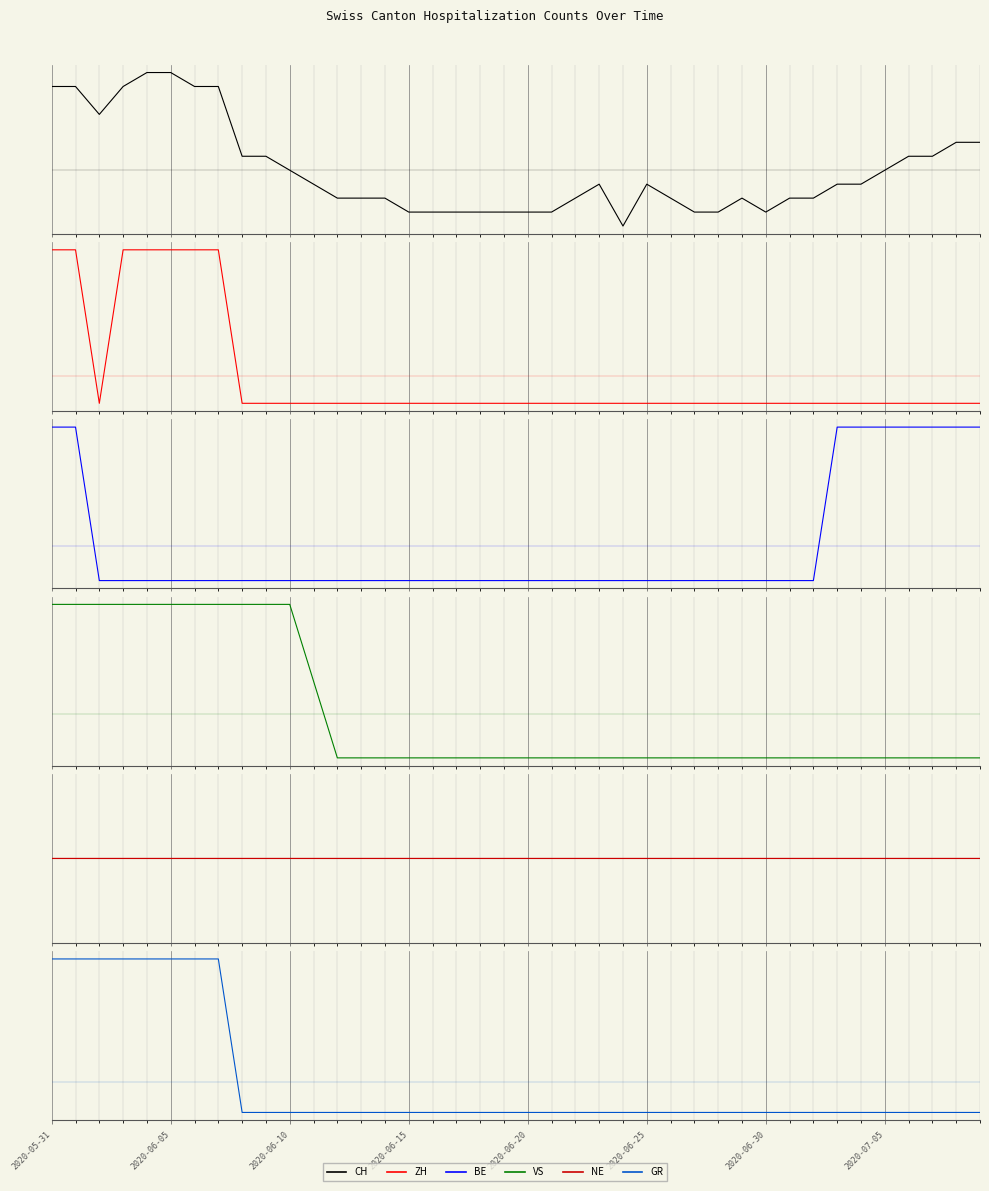

How many distinct data groups are displayed?

6